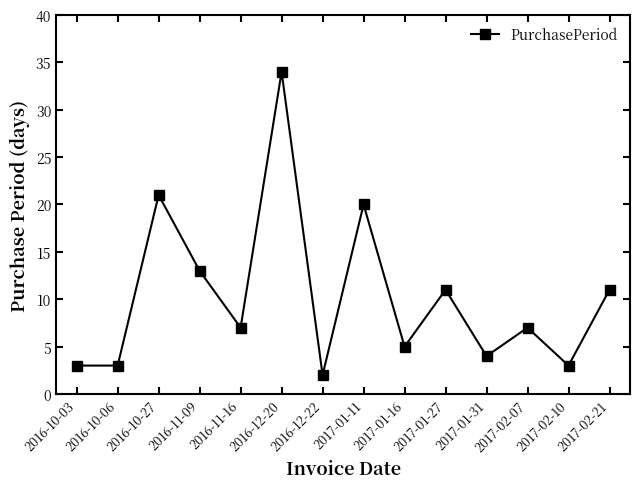

What is the change in value from 2016-10-27 to 2017-01-11?

-1